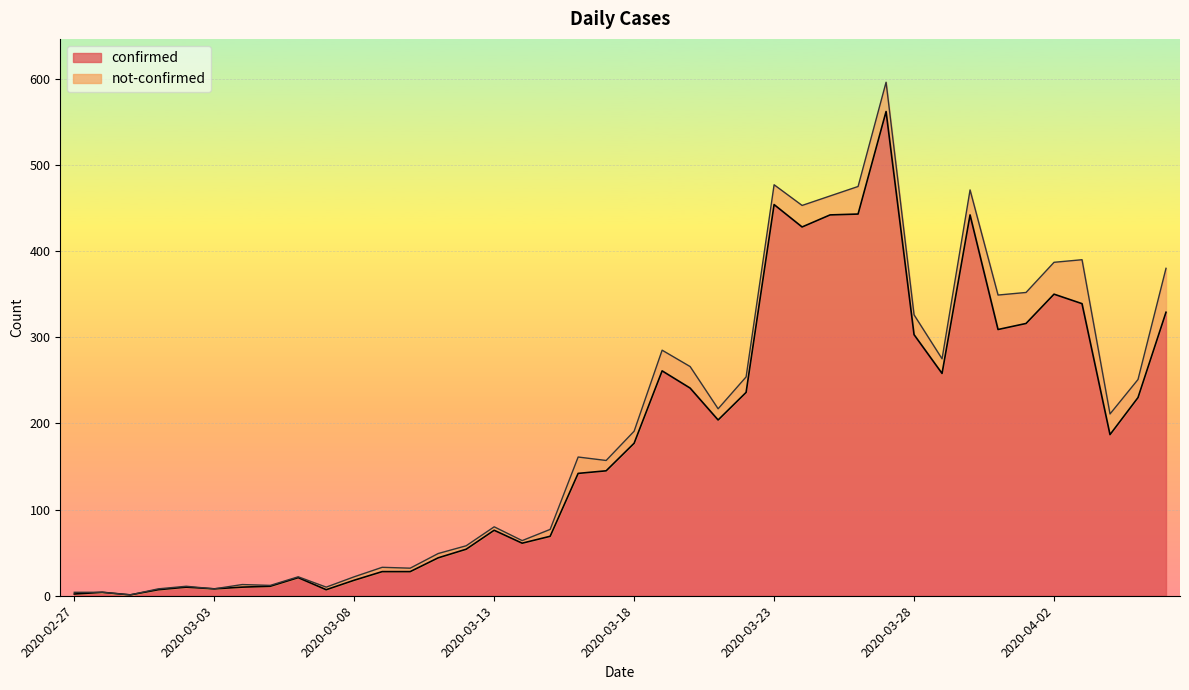

Between 2020-04-06 and 2020-03-15, which is larger?

2020-04-06